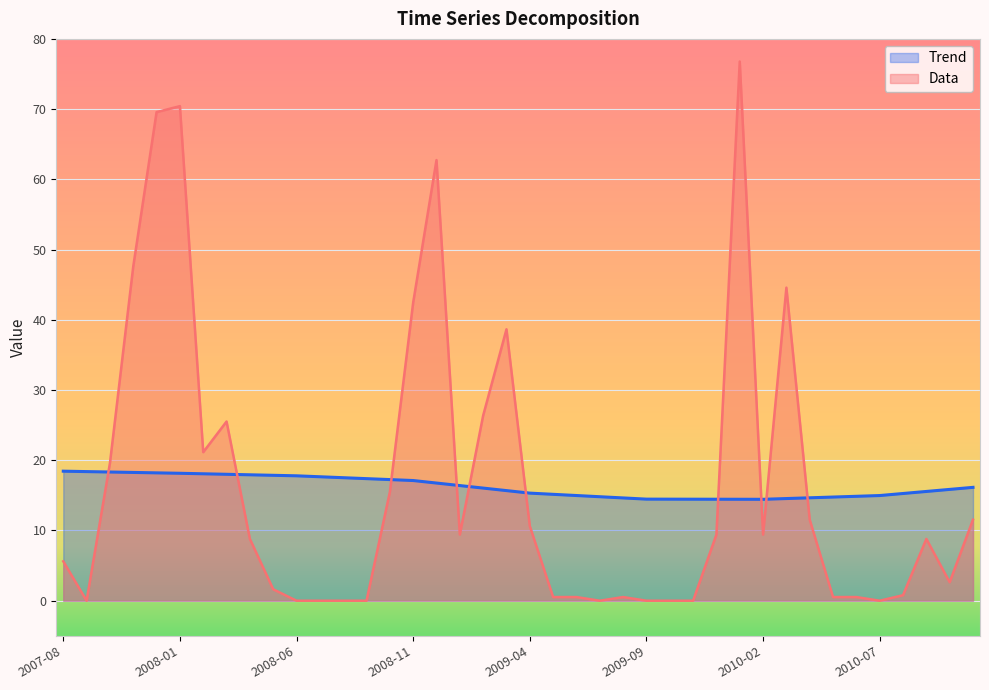

Between 2008-07-01 and 2008-08-01, which series saw the biggest shift?

Trend